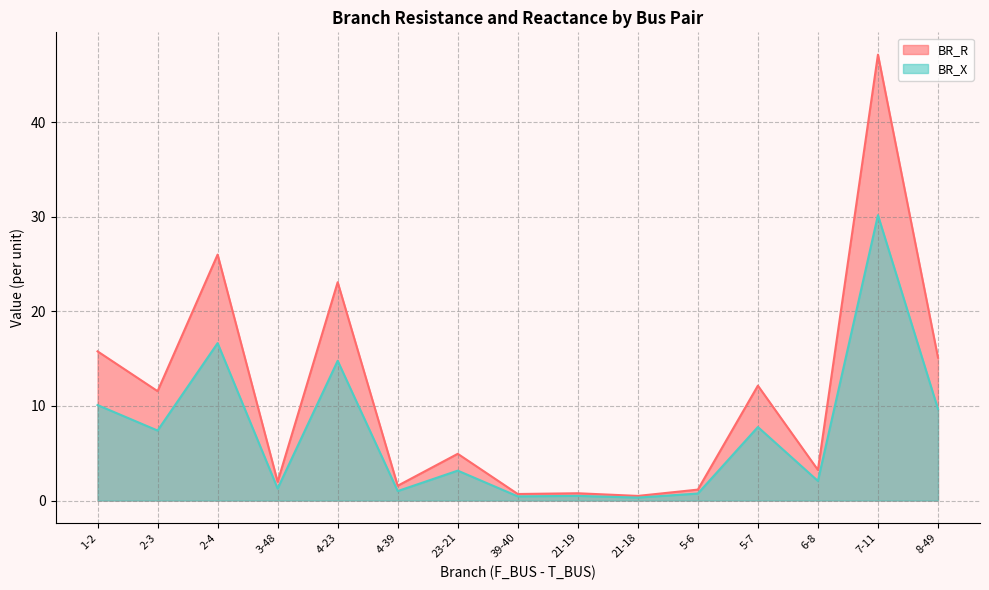

How many interior local peaks does the BR_X series have?

6